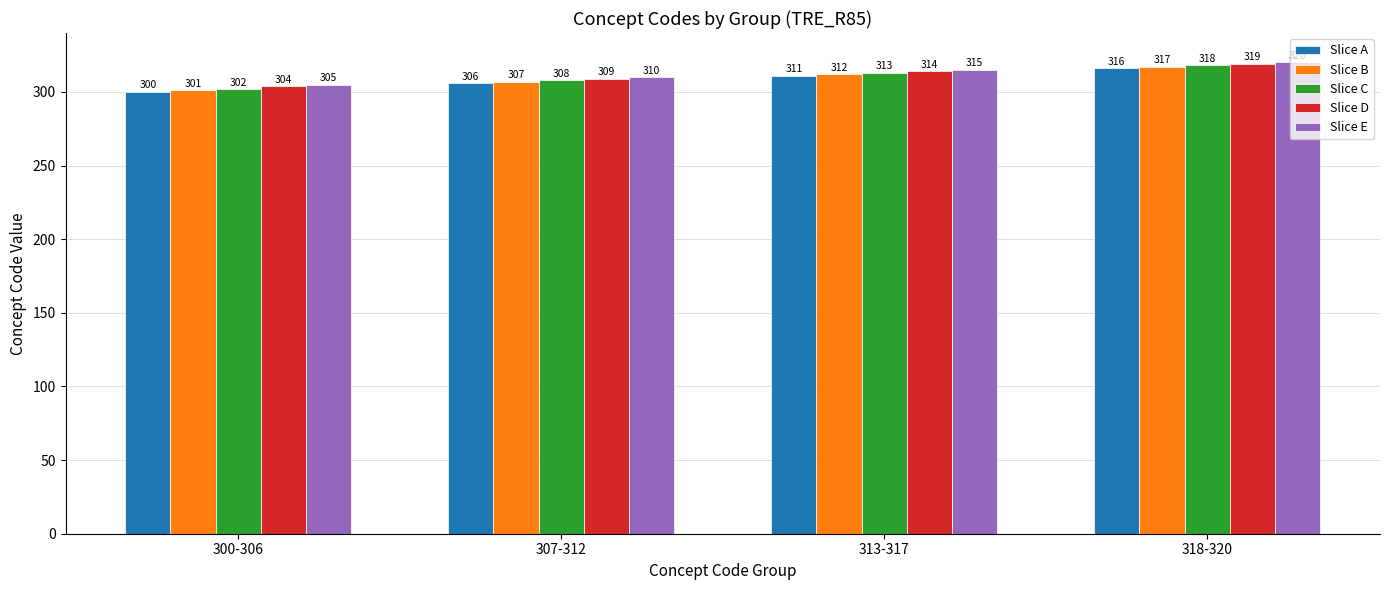

The value of Slice E at 307-312 is 310. True or false?

True